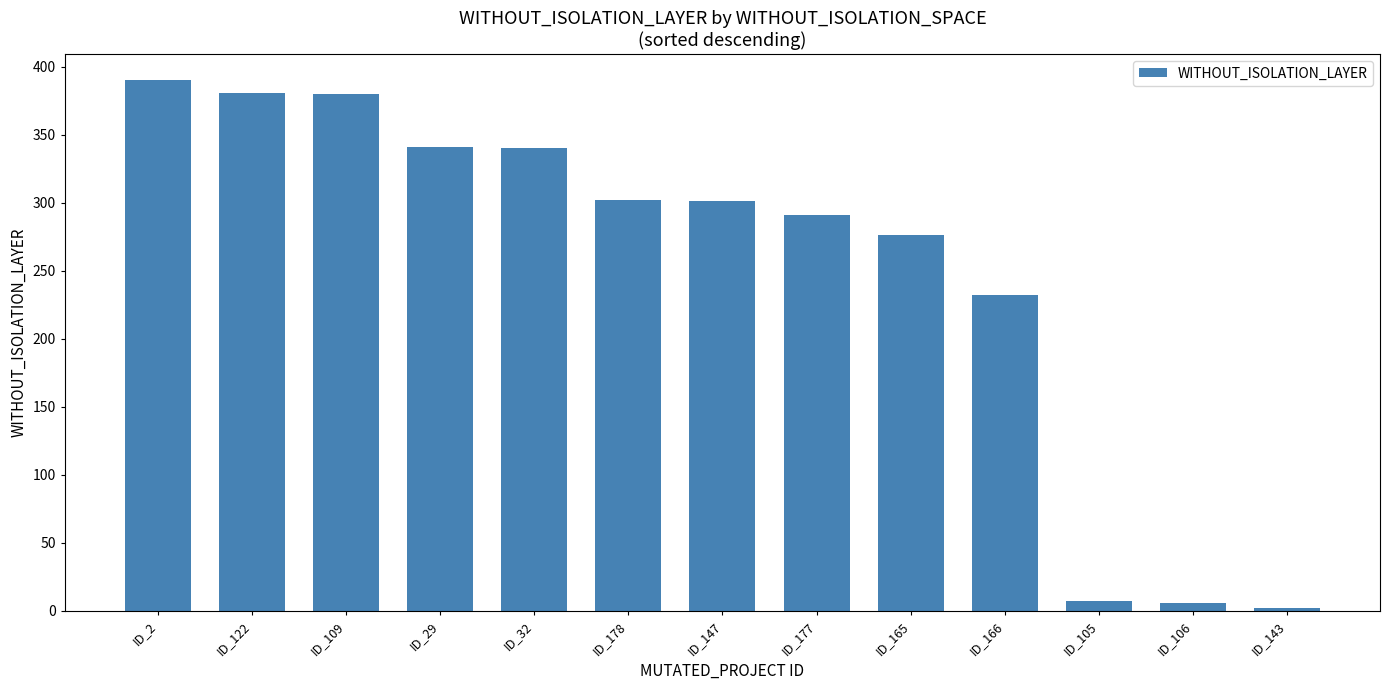

Read the value at ID_105, to the nearest 10.

10